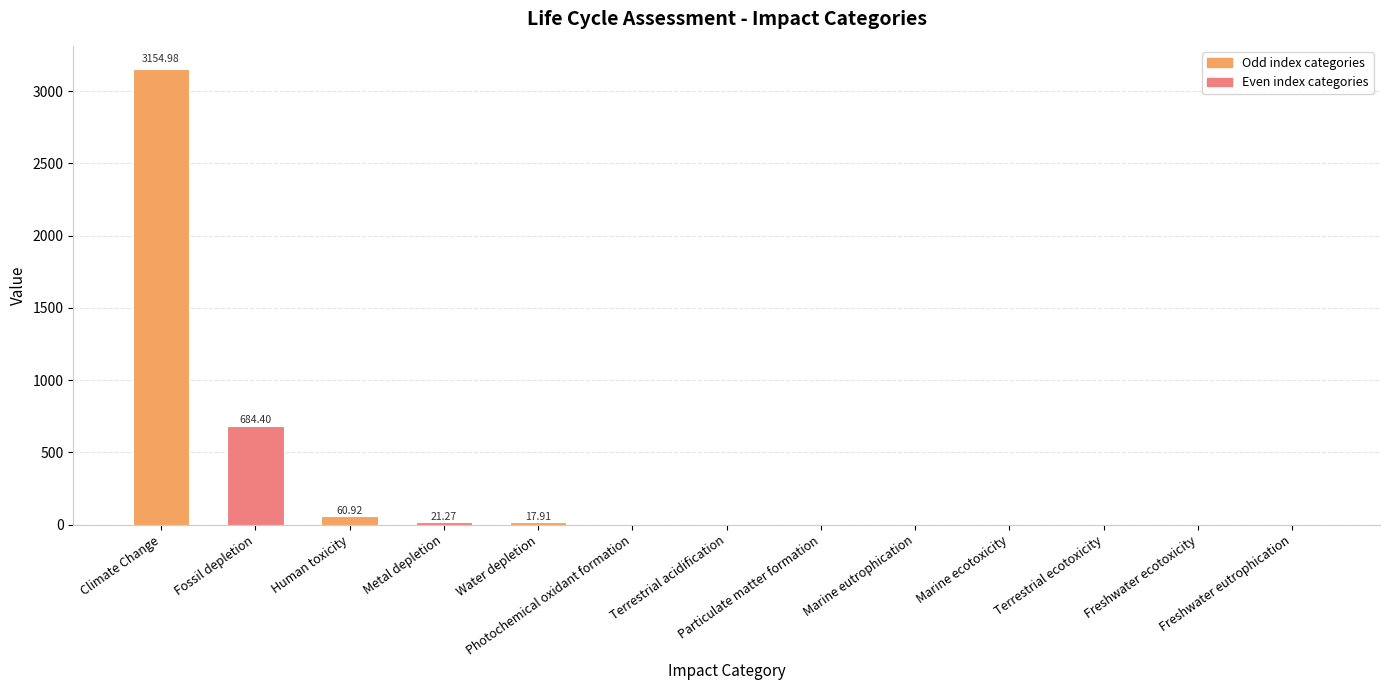

Is it true that the value at Metal depletion is 30.4?

False